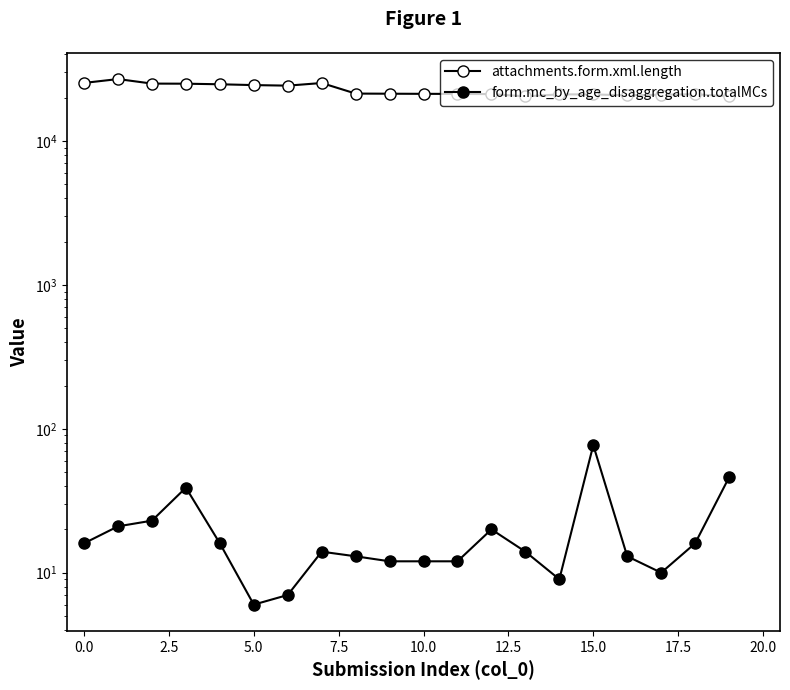

Is the value of form.mc_by_age_disaggregation.totalMCs at 14 greater than the value of attachments.form.xml.length at 15.0?

No